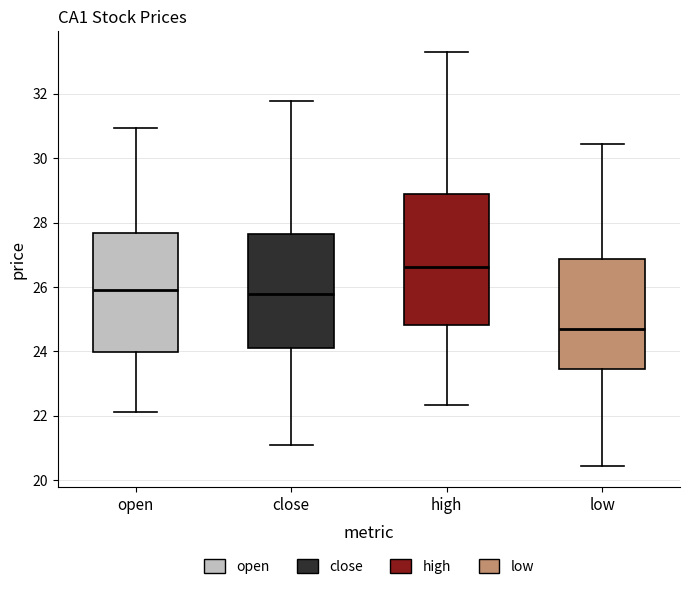

Which box's median line is the lowest?

low